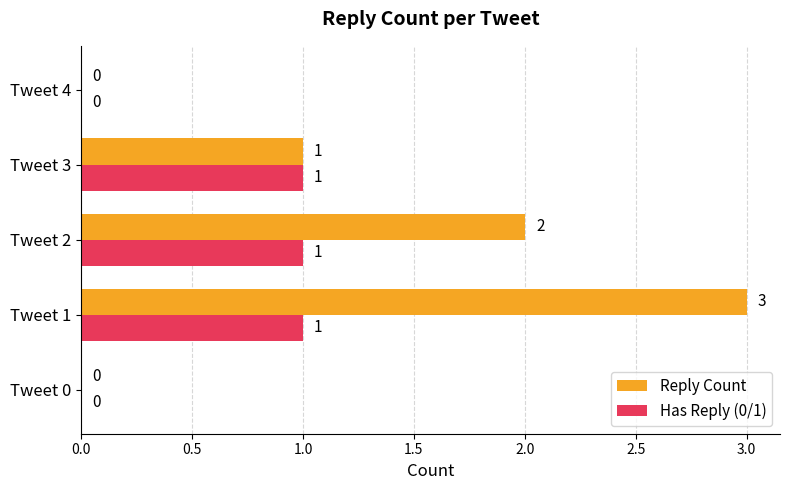

The value of Has Reply (0/1) at Tweet 2 is 1. True or false?

True